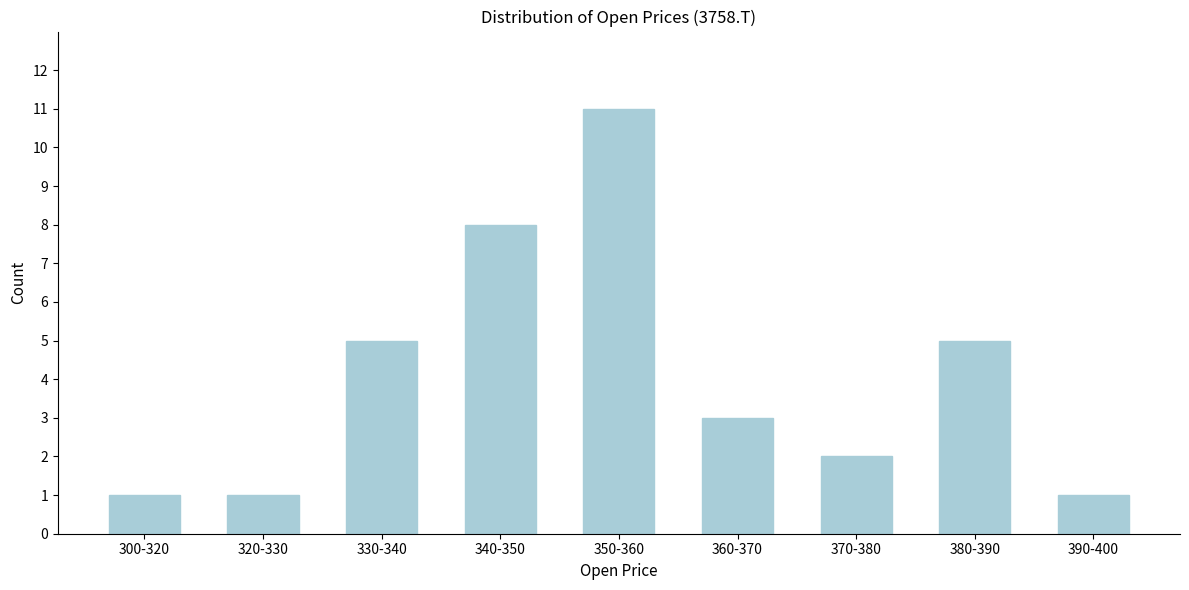

Reading left to right, what are all the values shown in this chart?

1	1	5	8	11	3	2	5	1